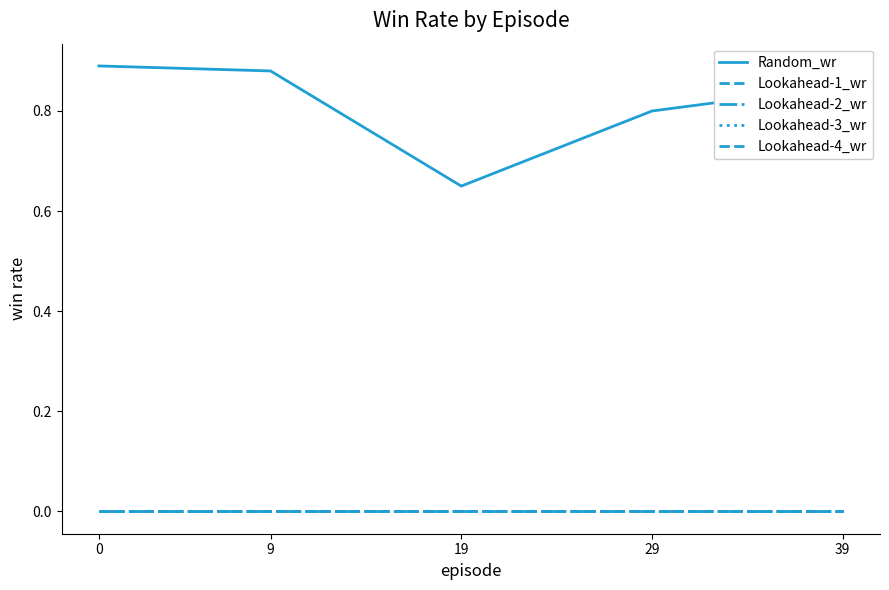

At which category does Random_wr reach its first local valley?

19